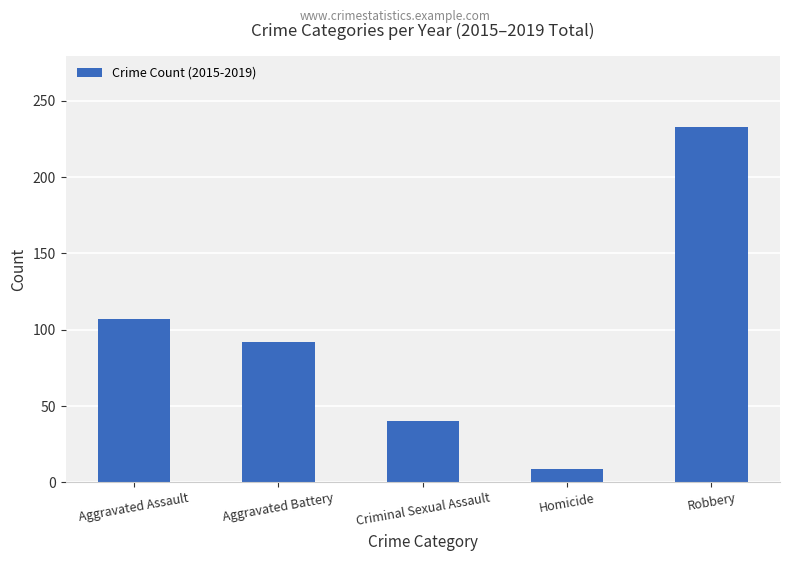

Does the chart contain stacked bars?

No